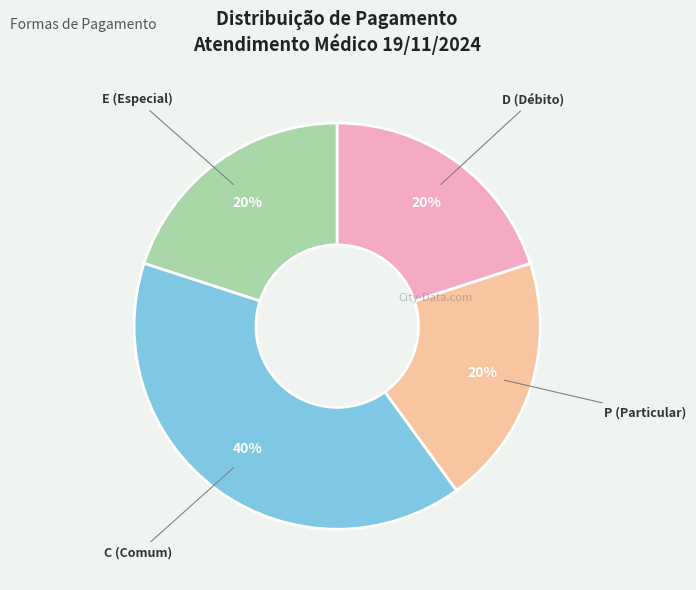

Is E (Especial) the majority of the pie?

No